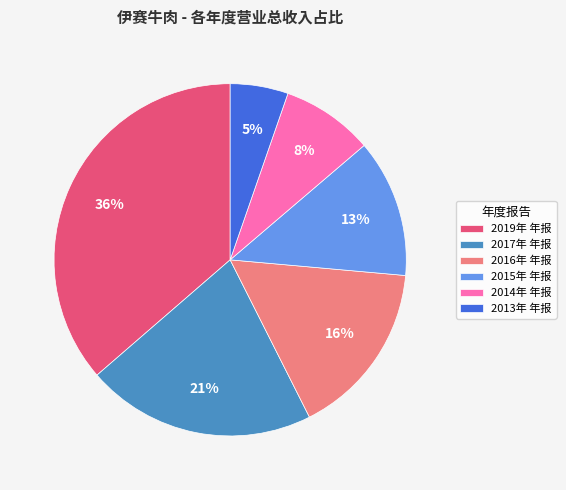

Count the number of slices in the pie.

6